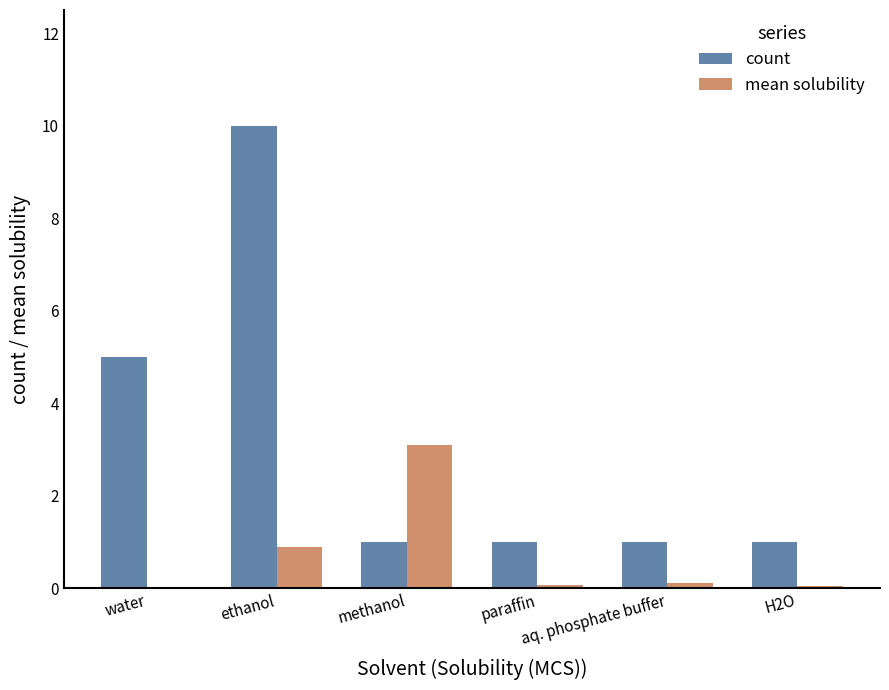

Which category has the highest value across all series?

ethanol